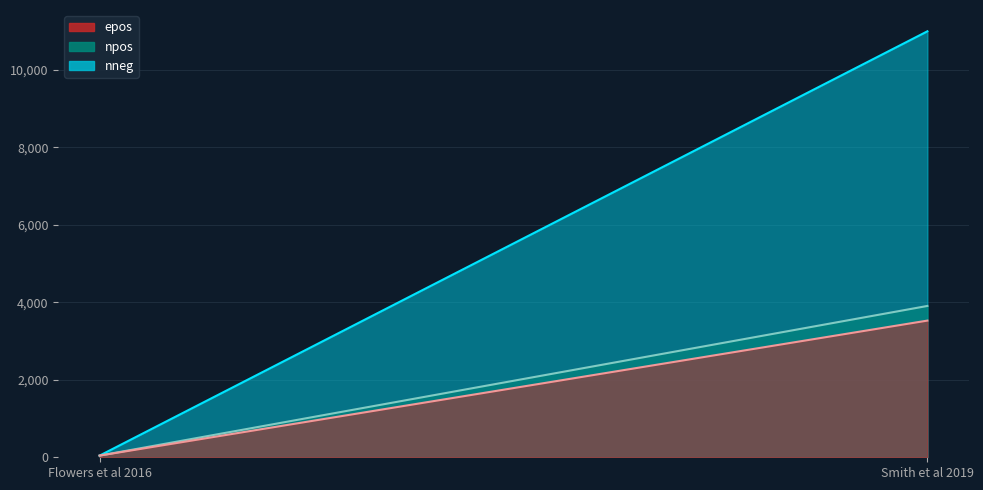

Which label corresponds to the smallest value in the chart?

Flowers et al 2016